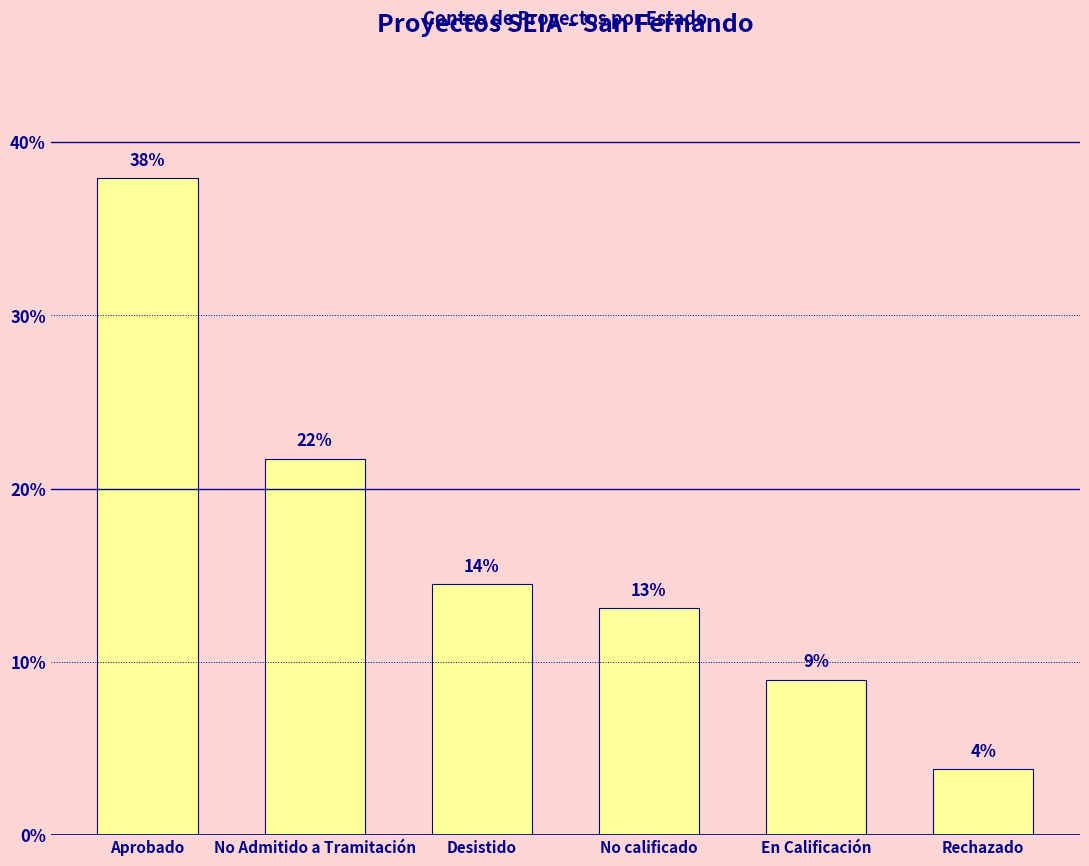

What position from the right is Rechazado?

1